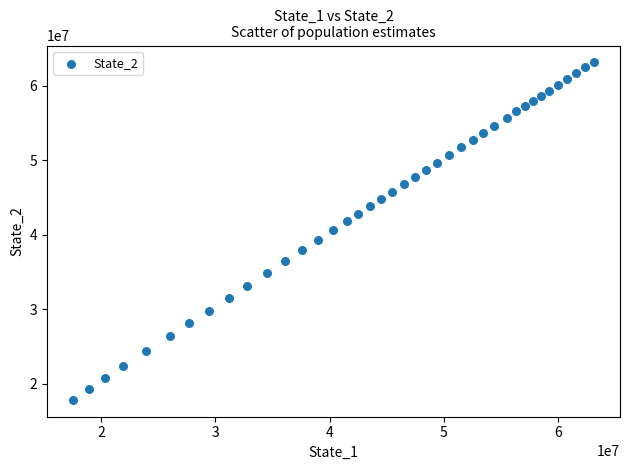

What is the range of X values (max minus min)?

45587480.6